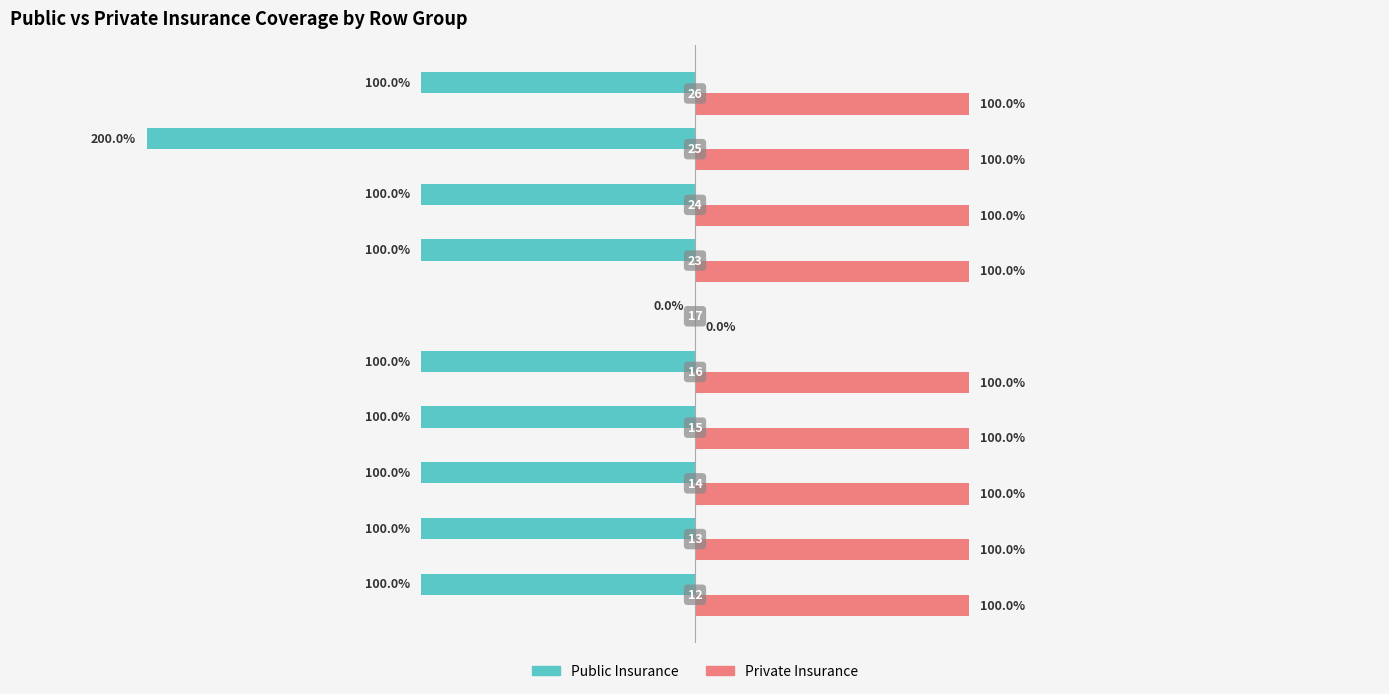

What is the lowest value of the Public Insurance series?

-2